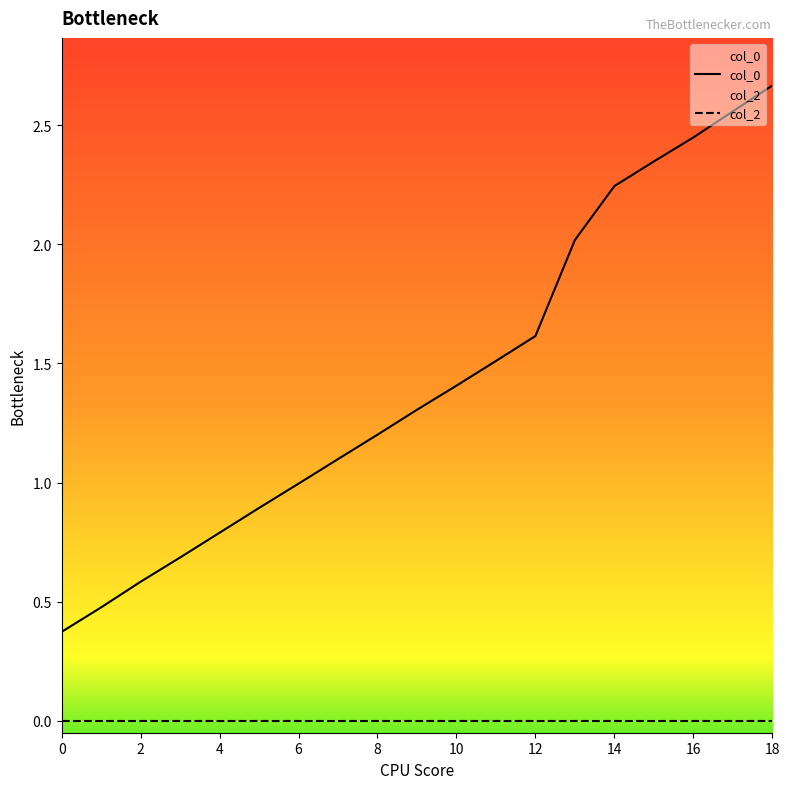

Which series has the widest spread of values?

col_0